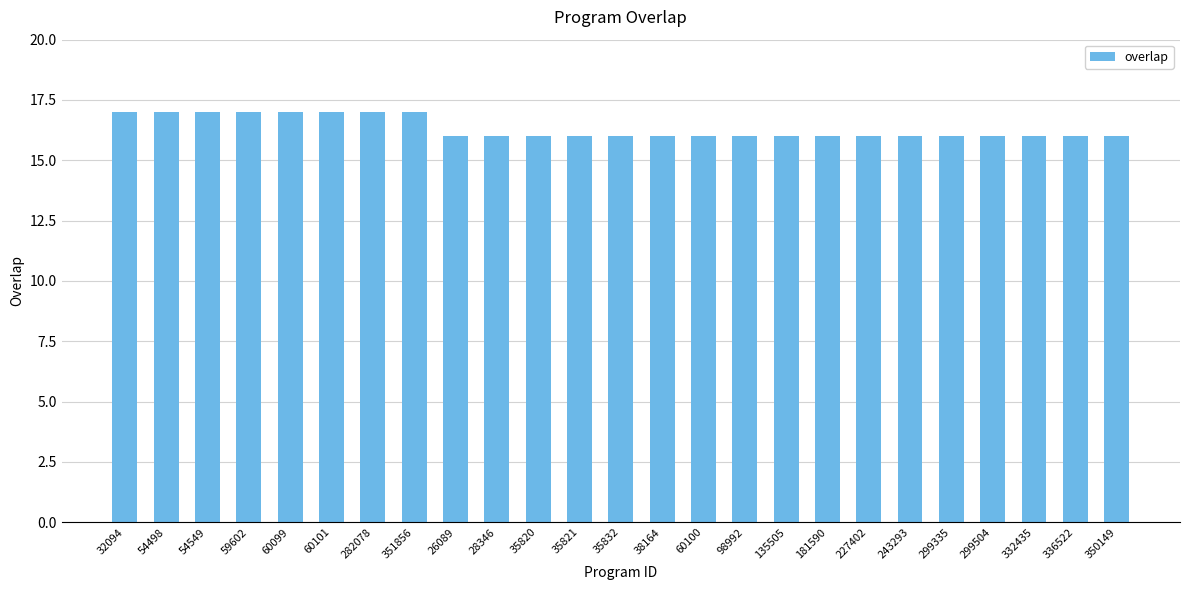

What is the sum of the values at 98992 and 332435?

32